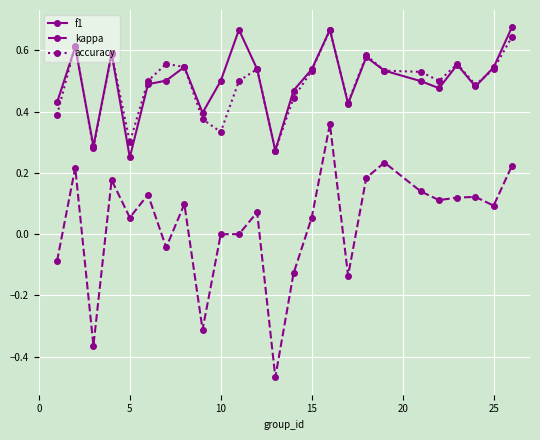

True or false: kappa and accuracy intersect in this chart.

False